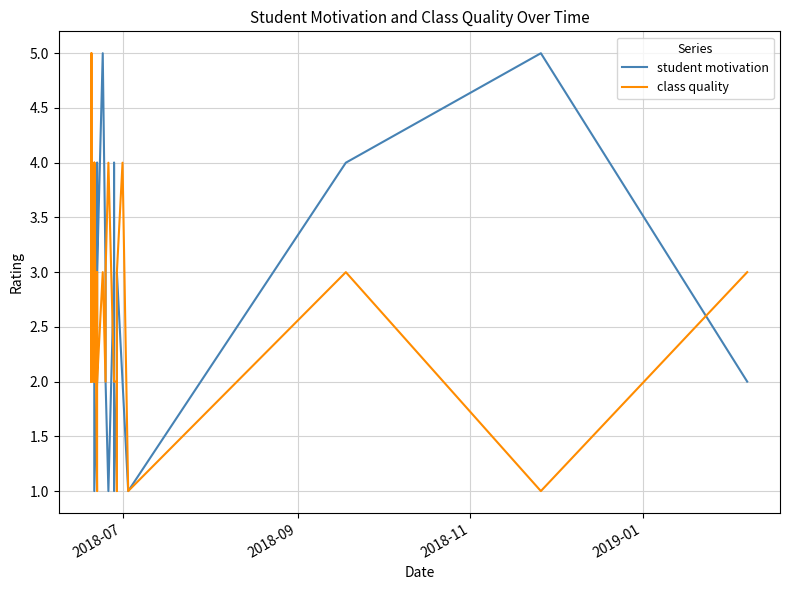

List the series in order of their overall mean, lowest first.

class quality, student motivation